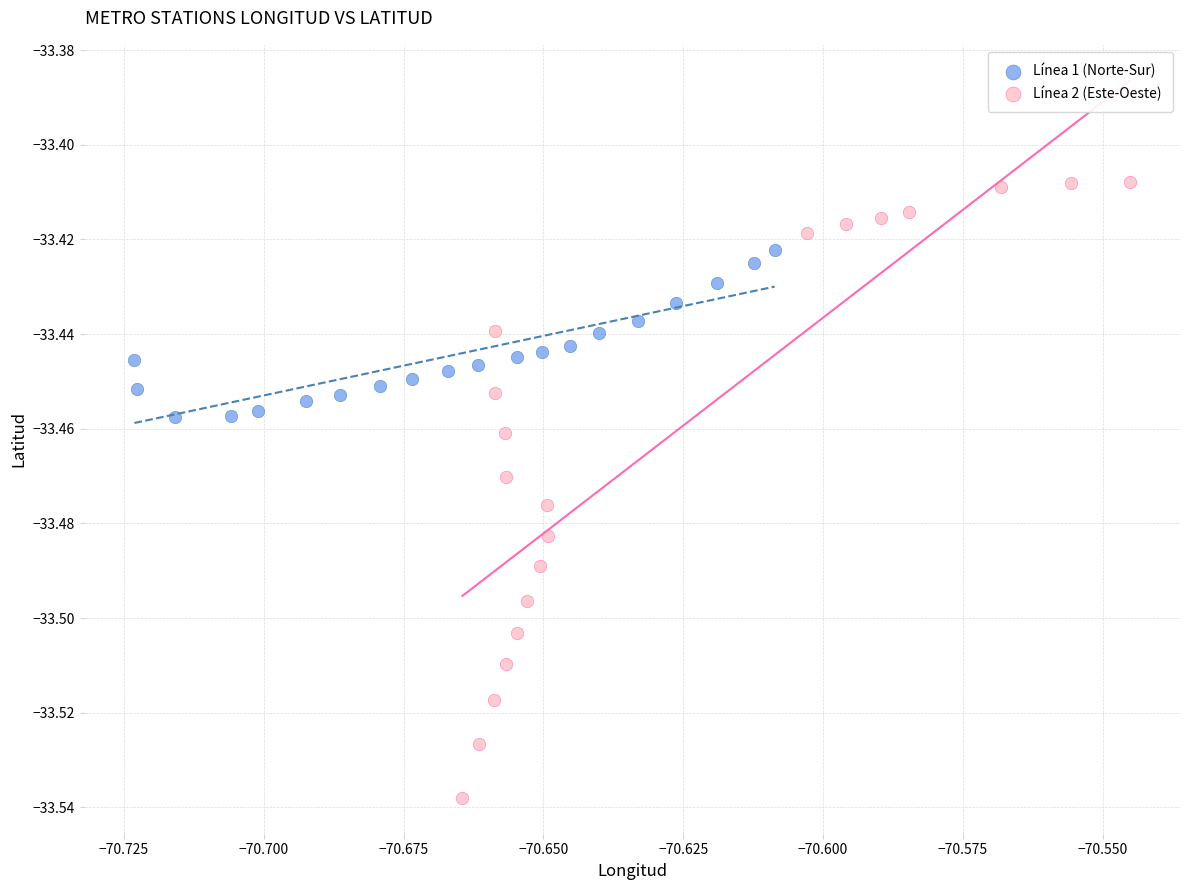

Which series reaches the maximum Y coordinate?

Línea 2 (Este-Oeste)